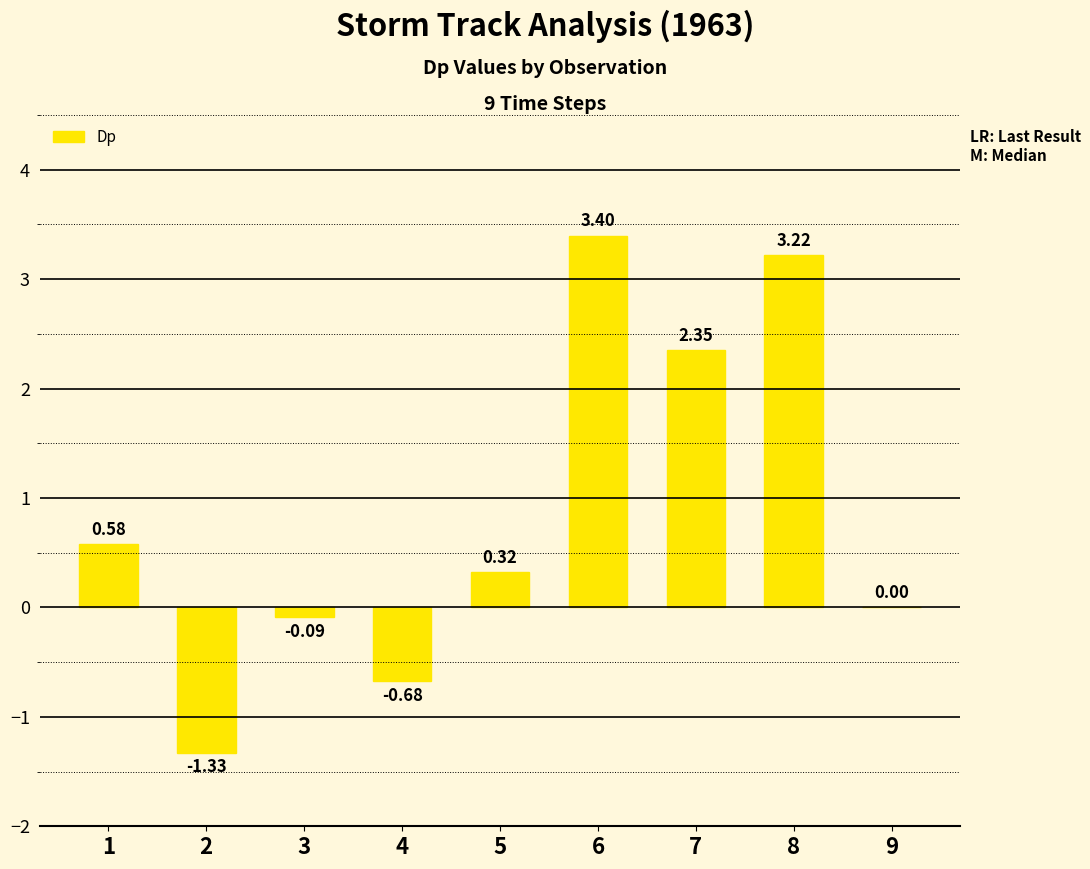

What is the sum of all values?

7.8